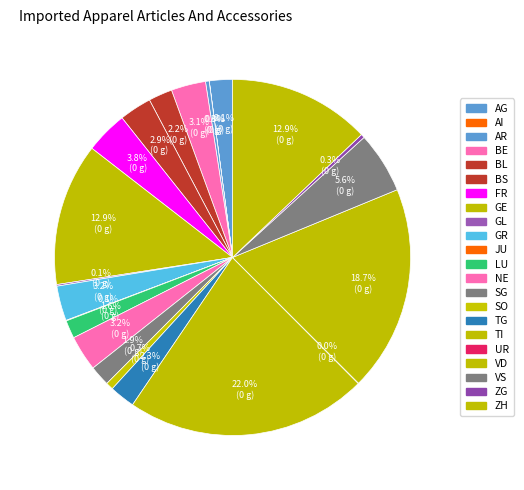

Which has a higher value, GL or ZH?

ZH